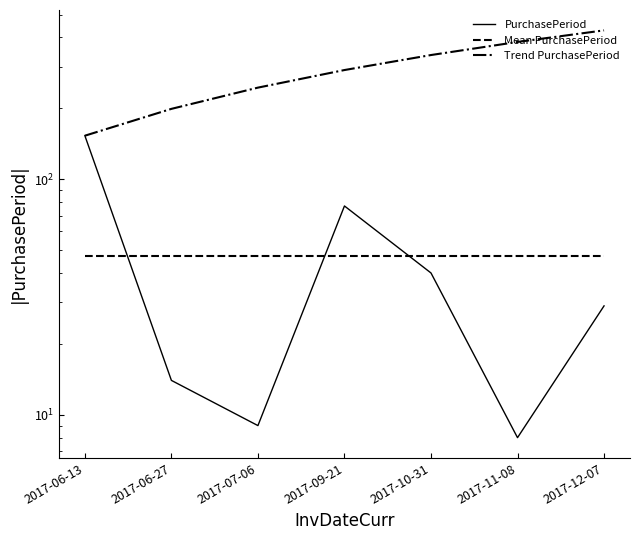

True or false: Mean PurchasePeriod and Trend PurchasePeriod intersect in this chart.

False